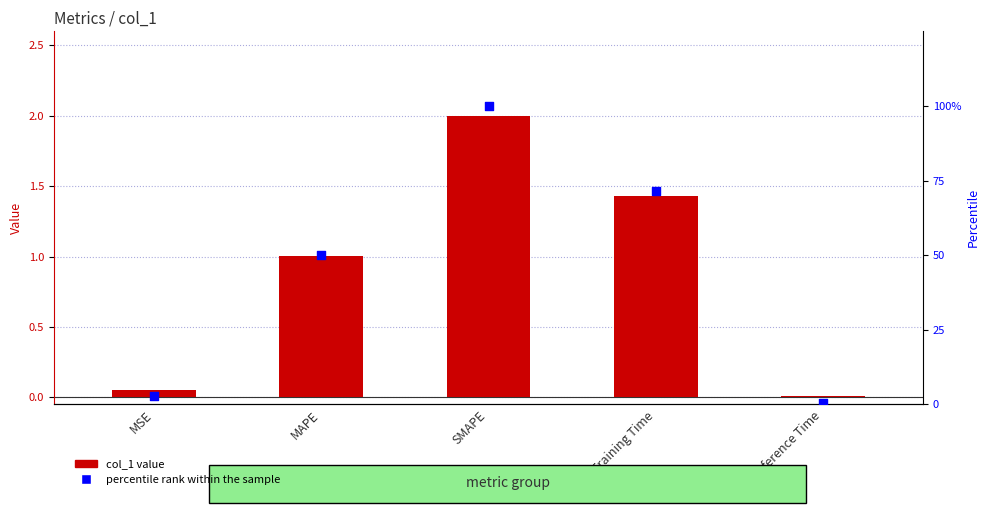

Which series has the largest total across all categories?

percentile rank within the sample